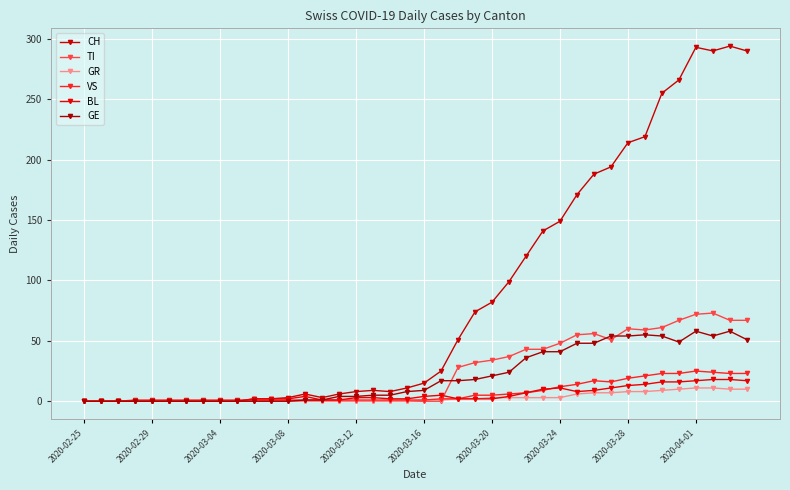

True or false: CH and GR intersect in this chart.

False